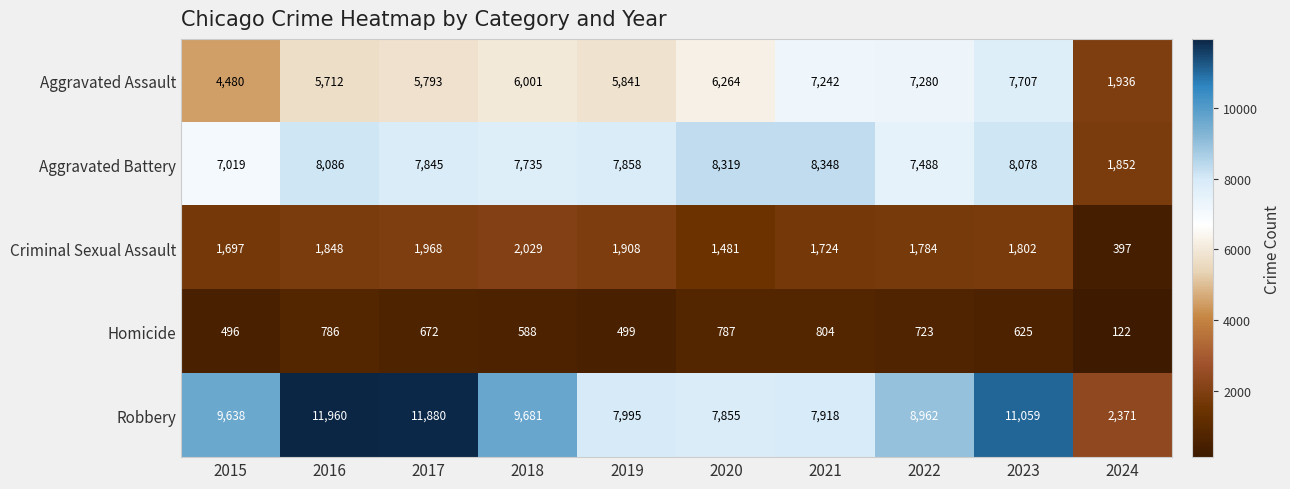

At 2022, list the series in order from smallest to largest.

Homicide, Criminal Sexual Assault, Aggravated Assault, Aggravated Battery, Robbery